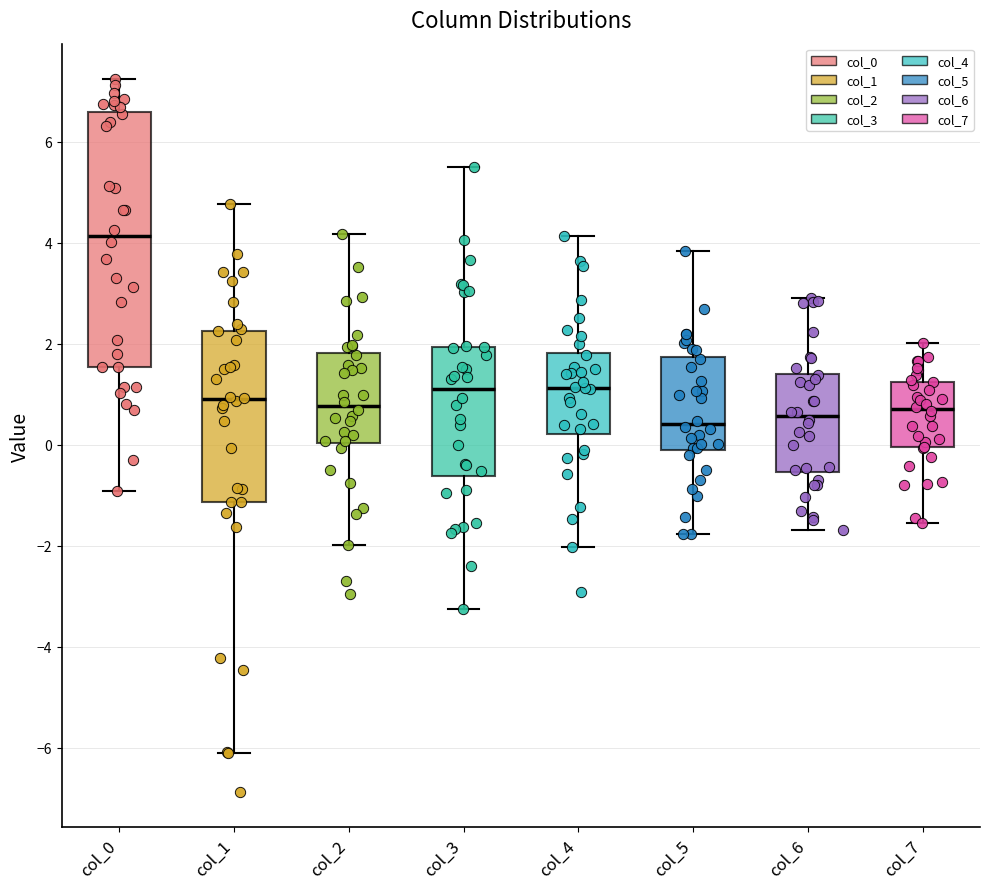

Reading left to right, read every box against the y-axis: the position of its median line, the range the box covers, and the ends of its whiskers. The values are not printed on the chart, so give them approximately, as read against the axis.

col_0: median 4.2, box 1.6 to 6.6, whiskers -1.0 to 7.2
col_1: median 0.8, box -1.2 to 2.2, whiskers -6.2 to 4.8
col_2: median 0.8, box 0.0 to 1.8, whiskers -2.0 to 4.2
col_3: median 1.2, box -0.6 to 2.0, whiskers -3.2 to 5.4
col_4: median 1.2, box 0.2 to 1.8, whiskers -2.0 to 4.2
col_5: median 0.4, box -0.2 to 1.8, whiskers -1.8 to 3.8
col_6: median 0.6, box -0.6 to 1.4, whiskers -1.6 to 2.8
col_7: median 0.8, box 0.0 to 1.2, whiskers -1.6 to 2.0